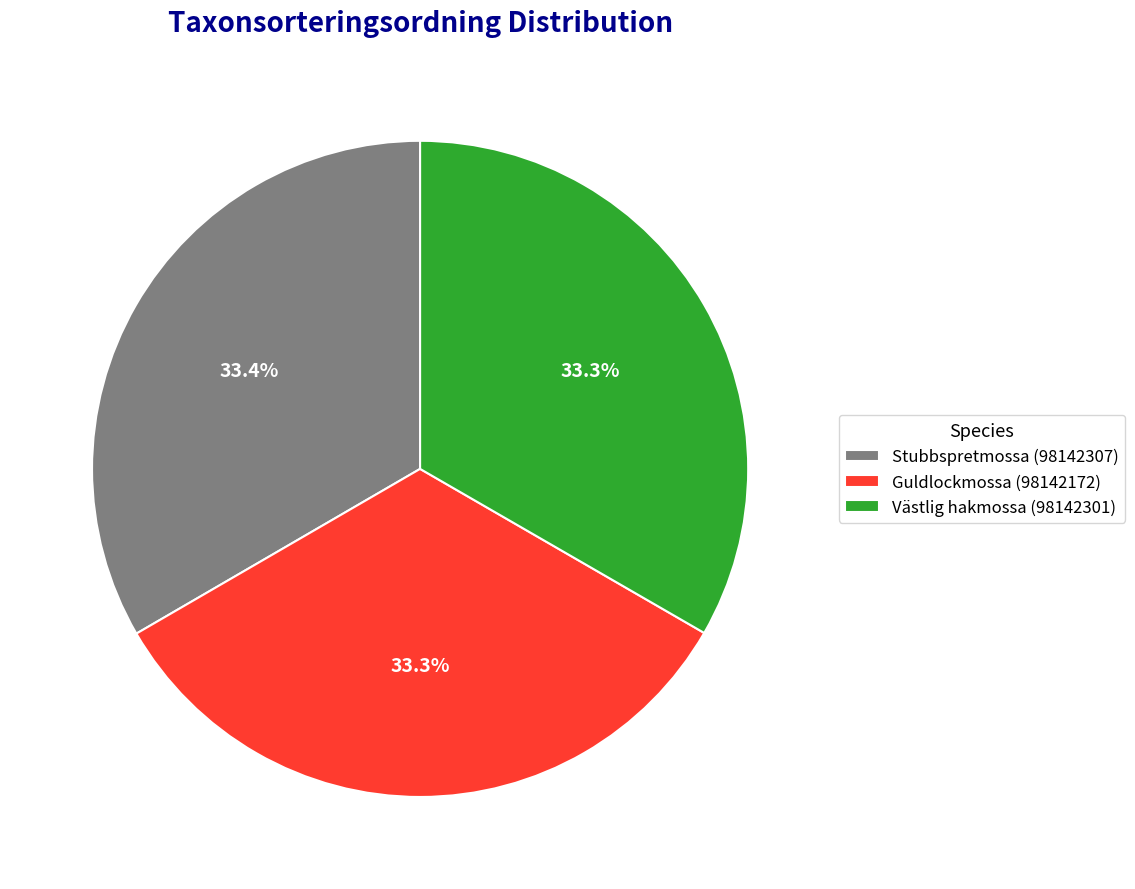

True or false: Stubbspretmossa (98142307) accounts for 33% of the total.

True